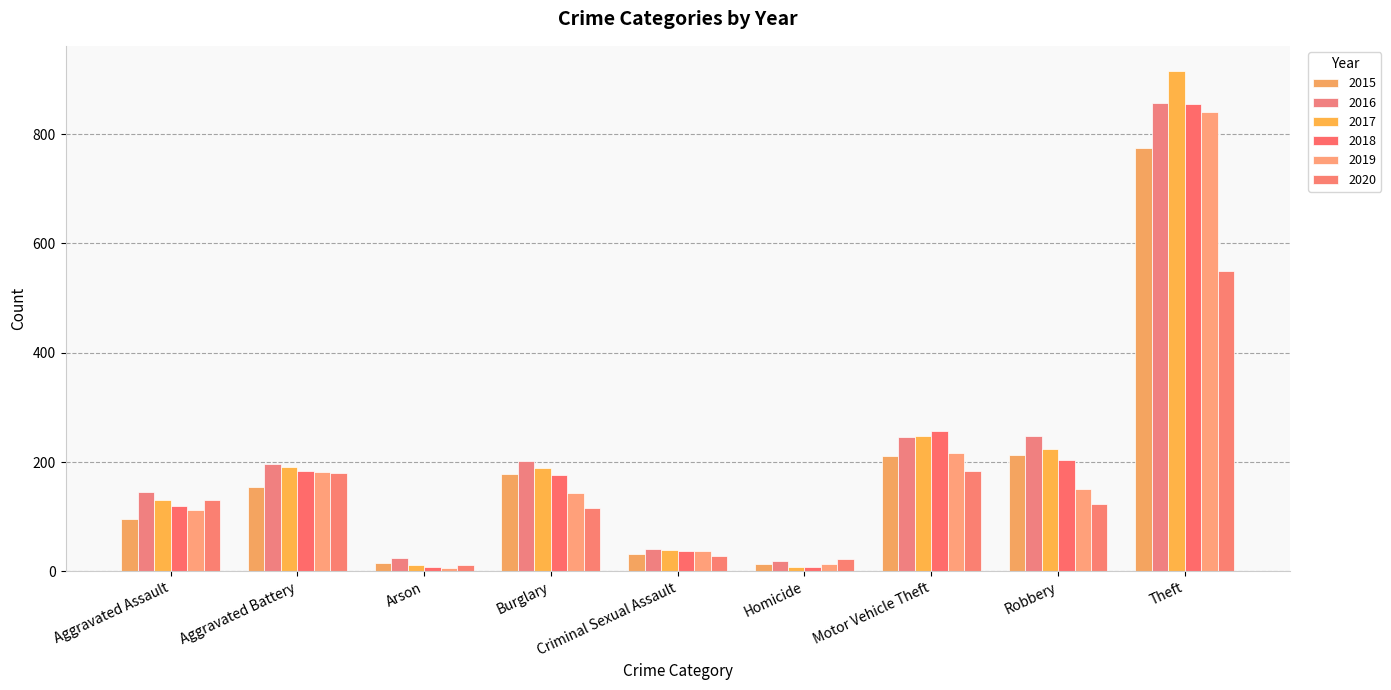

What is the total value across all series at Arson?

78